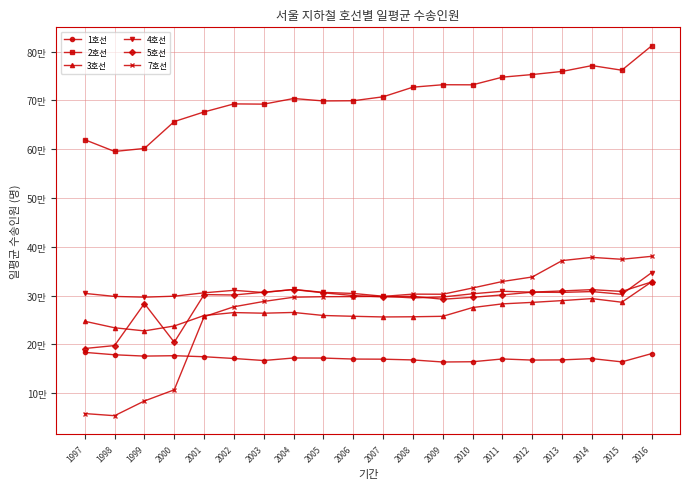

What is the value of the 5호선 point at the 9th from the left?

305608